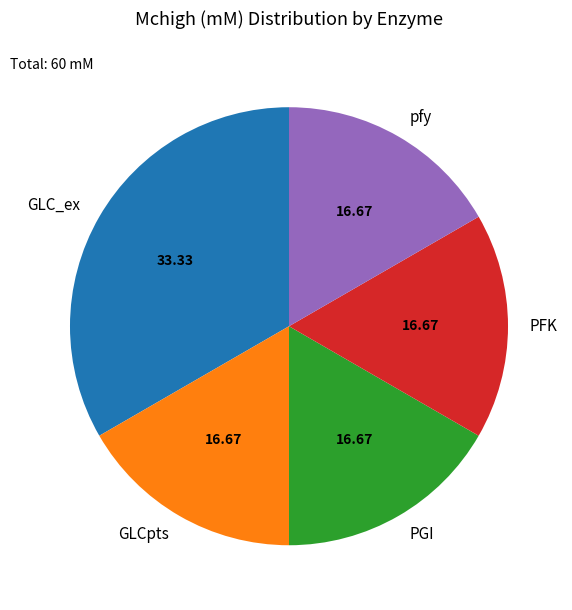

Does GLCpts represent more than half of the total?

No